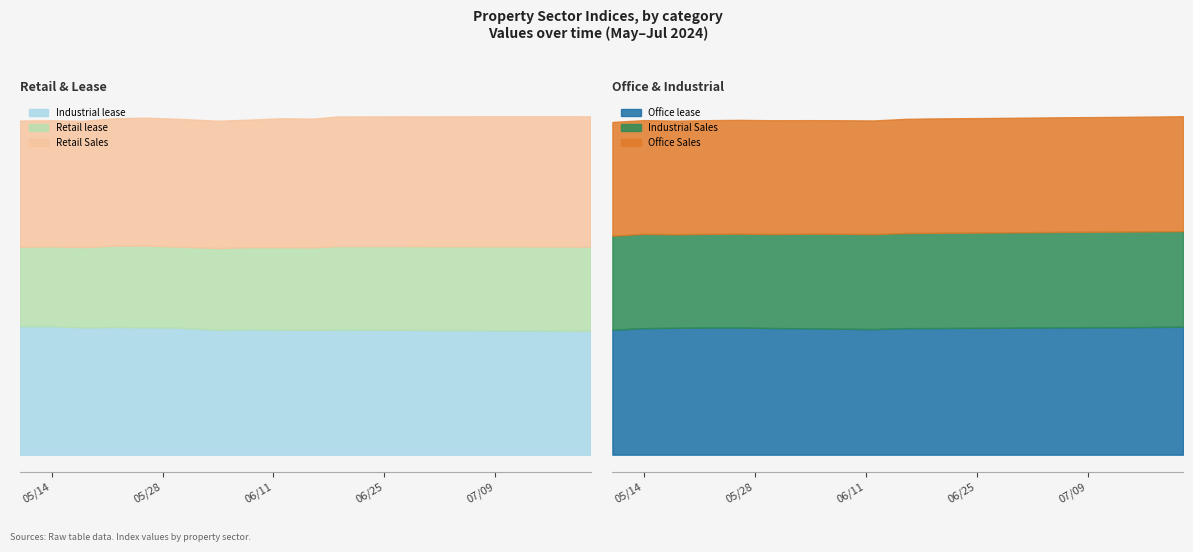

What is the greatest value displayed?

5880